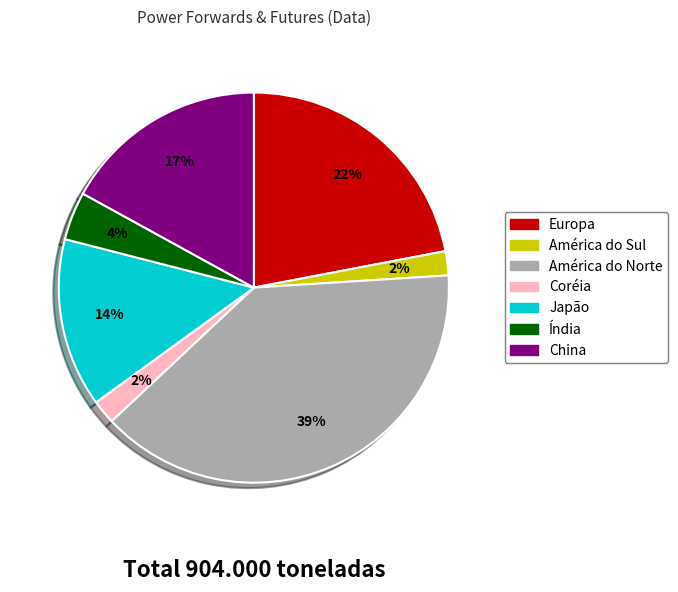

To the nearest percent, what percentage of the pie is Europa?

22%